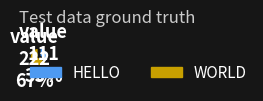

What is the ratio of the value at WORLD to the value at HELLO?

2.0